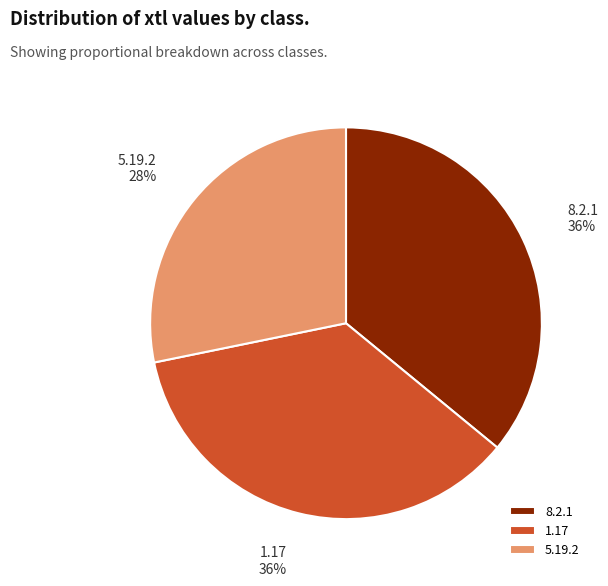

Which category has the smallest portion of the pie?

5.19.2